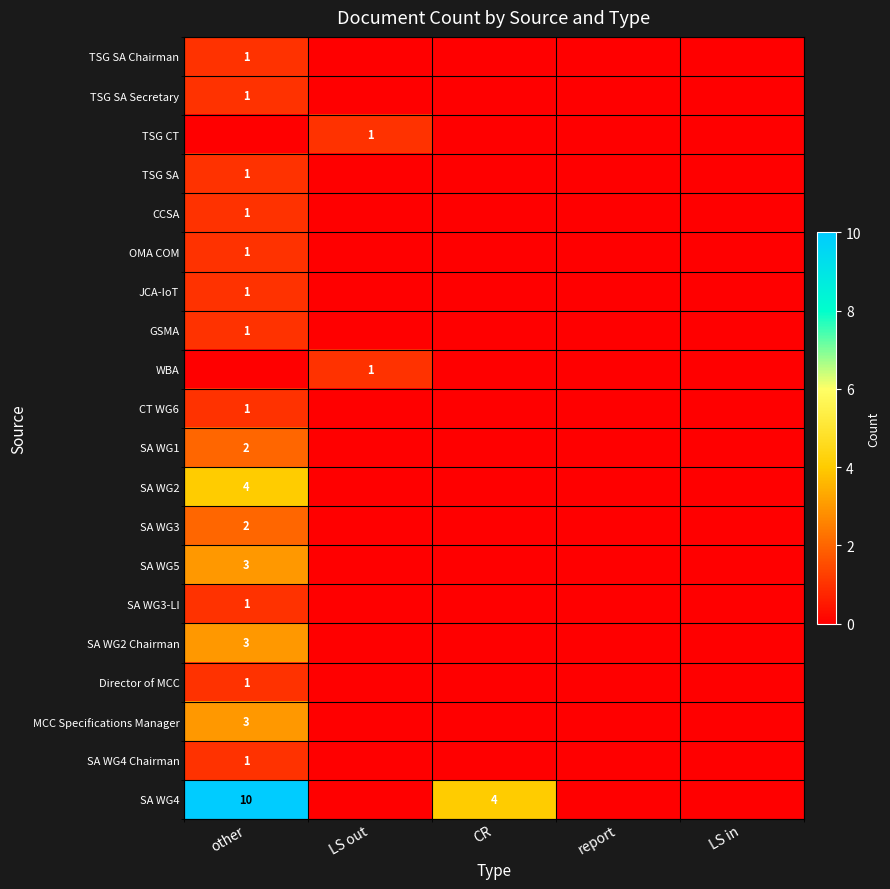

At LS in, list the series in order from largest to smallest.

TSG SA Chairman, TSG SA Secretary, TSG CT, TSG SA, CCSA, OMA COM, JCA-IoT, GSMA, WBA, CT WG6, SA WG1, SA WG2, SA WG3, SA WG5, SA WG3-LI, SA WG2 Chairman, Director of MCC, MCC Specifications Manager, SA WG4 Chairman, SA WG4